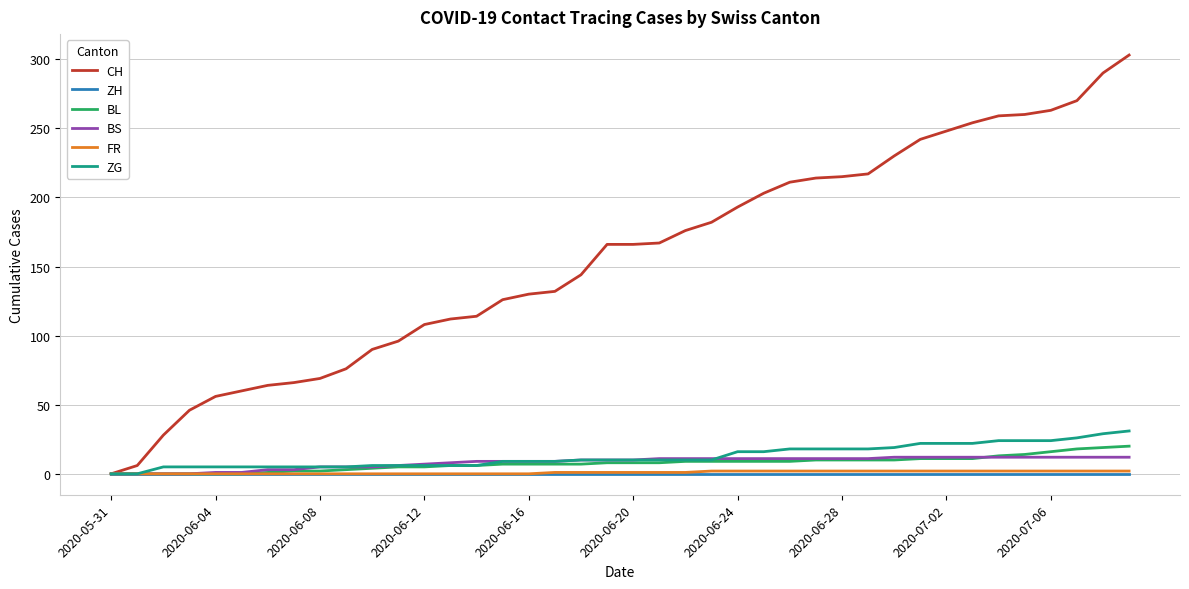

What is the greatest value displayed?

303